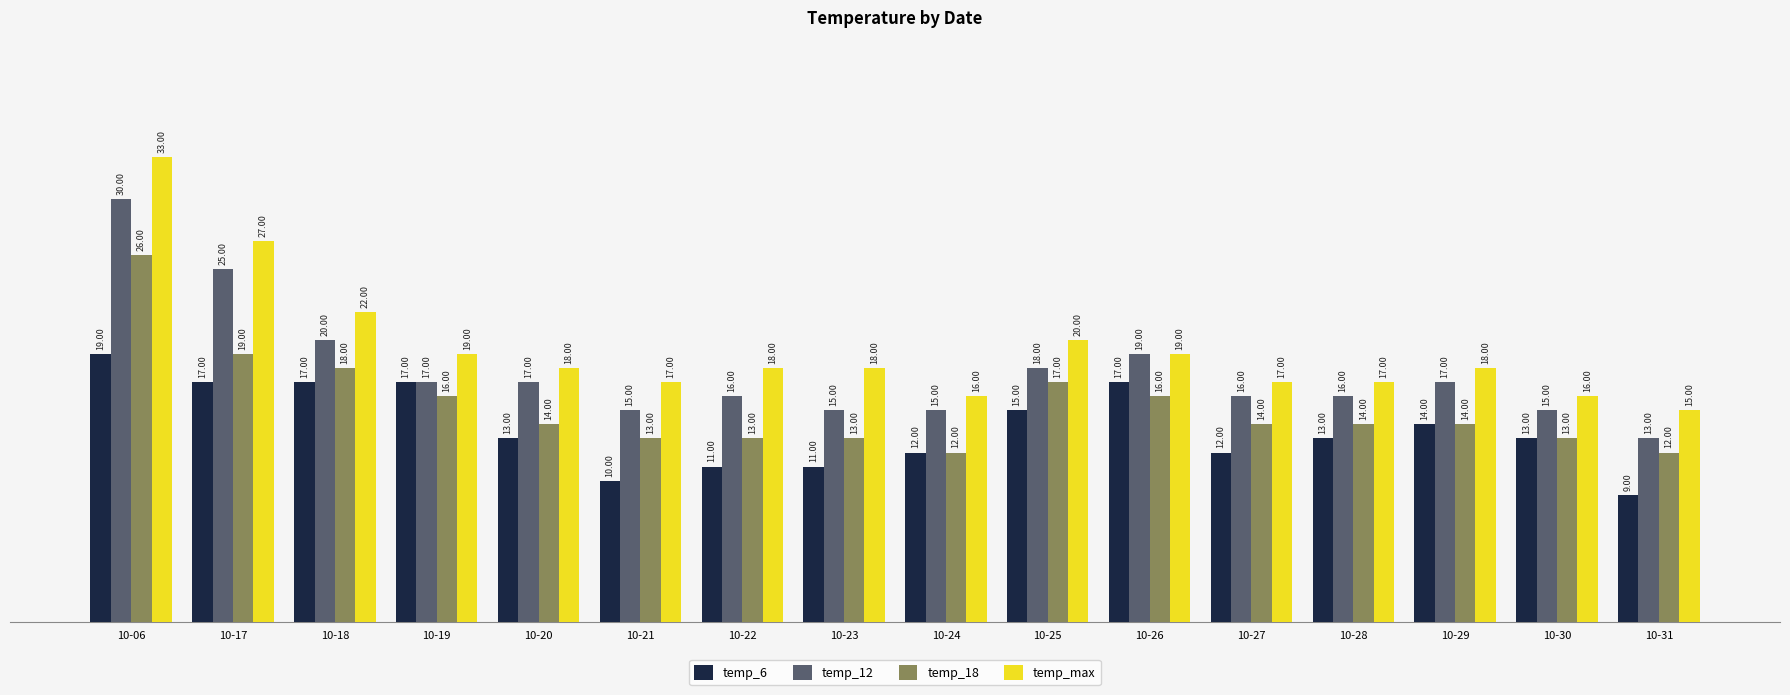

Count the number of categories in the chart.

16